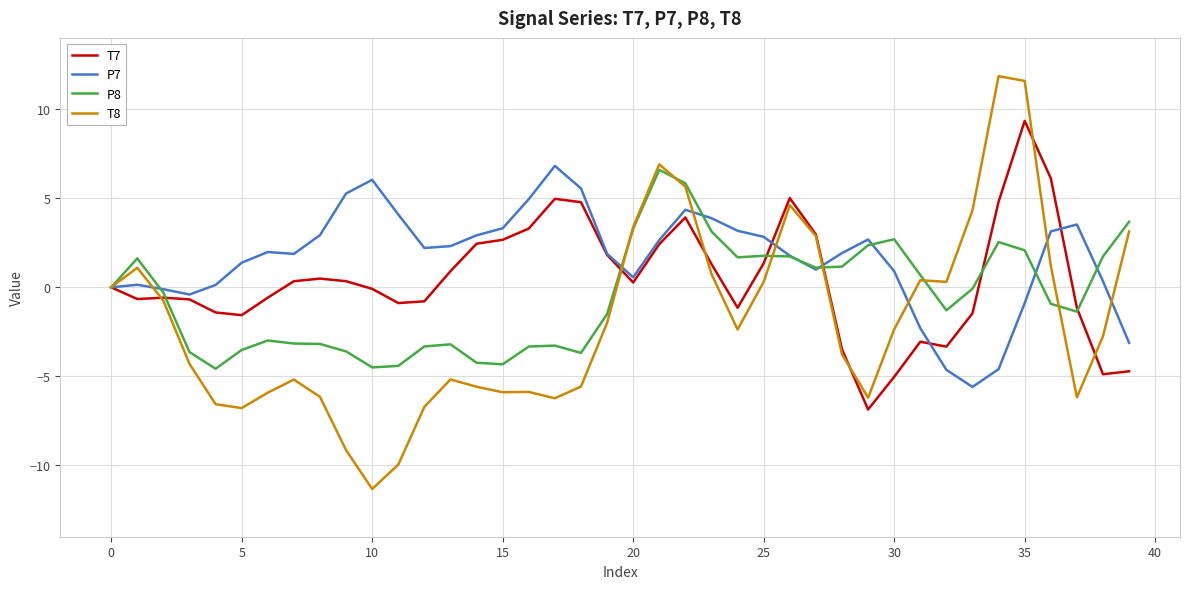

What is the difference between the maximum and minimum values in the T7 series?

16.2